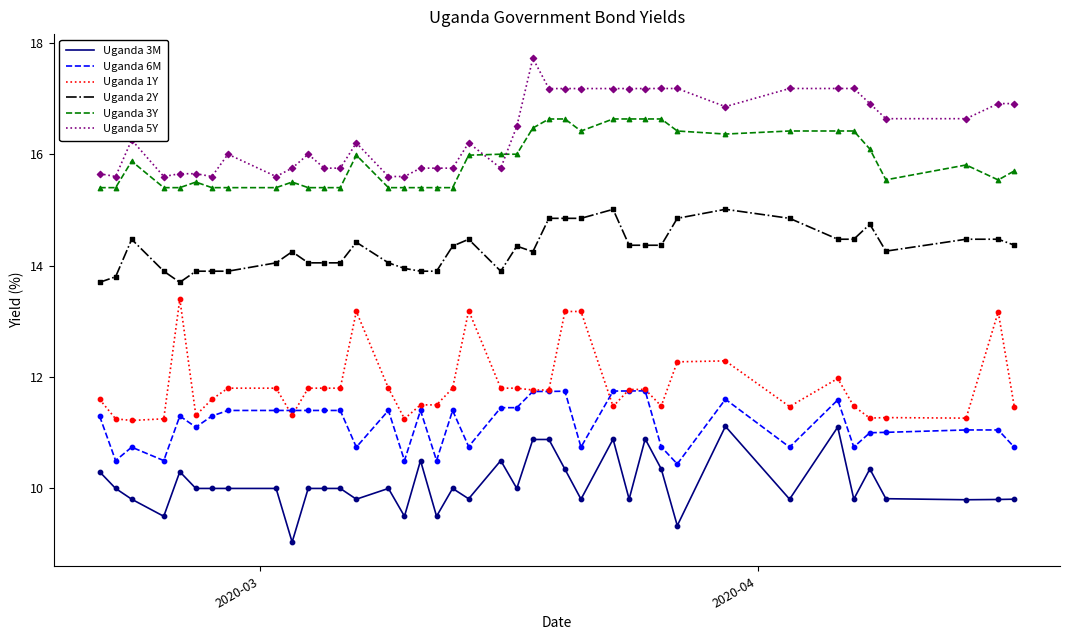

Which series has the largest total across all categories?

Uganda 5Y